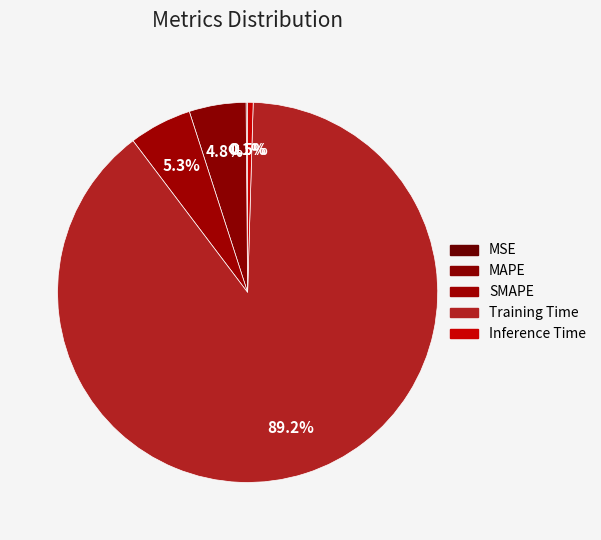

What is the majority slice?

Training Time